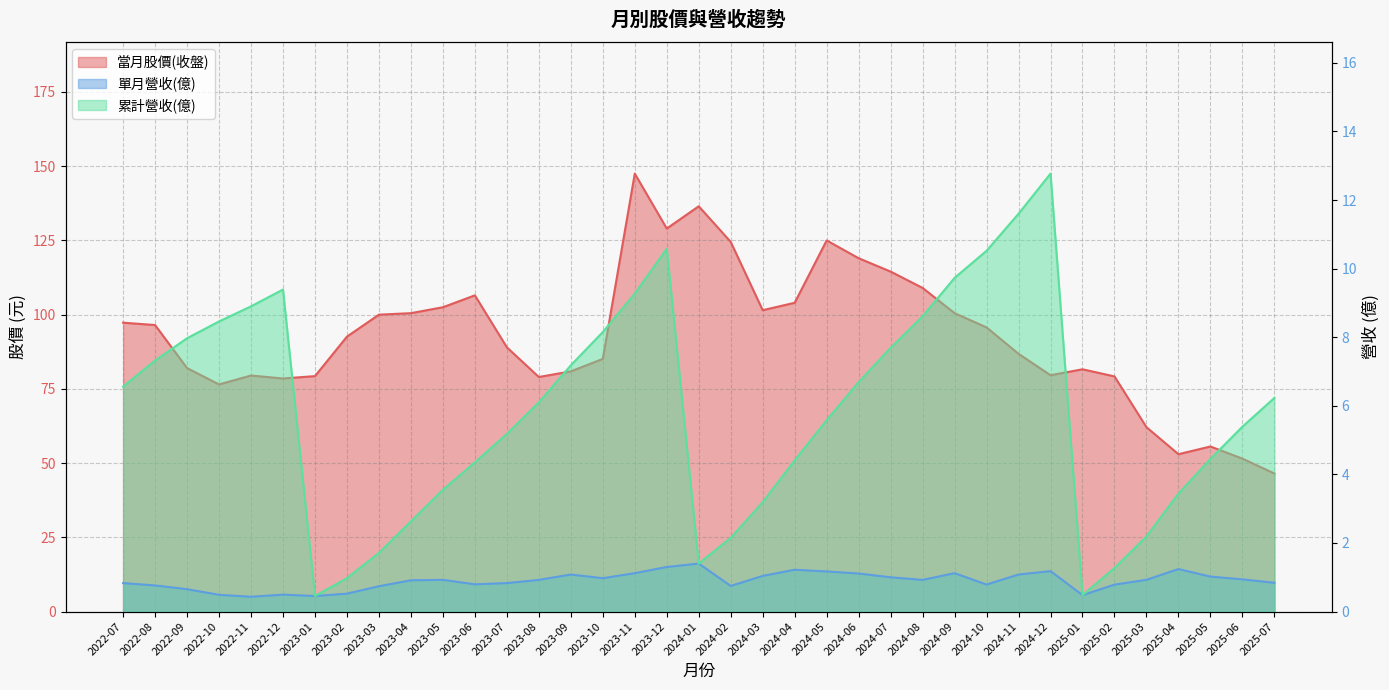

What is the label of the 13th point from the left?

2023-07